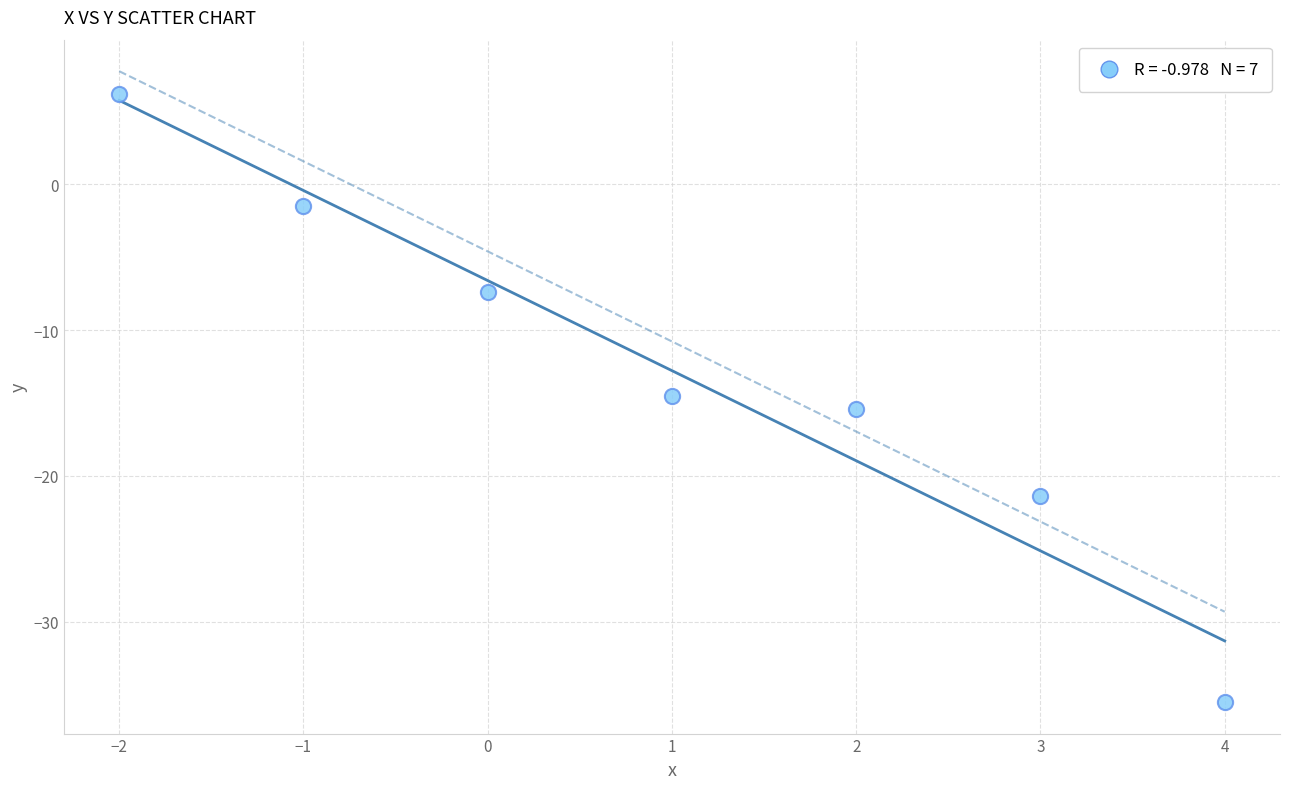

What is the range of X values (max minus min)?

6.0